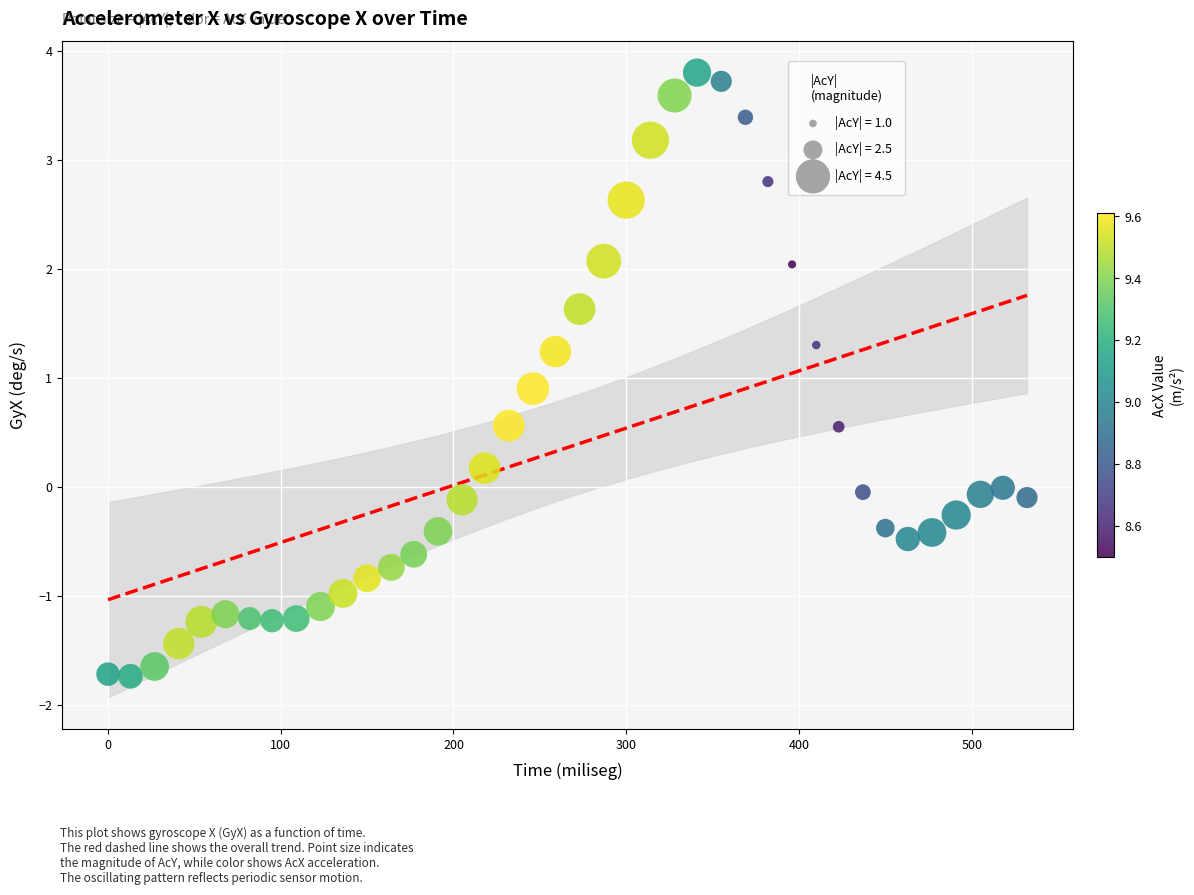

What Y value in the scatter plot is closest to 1?

0.9